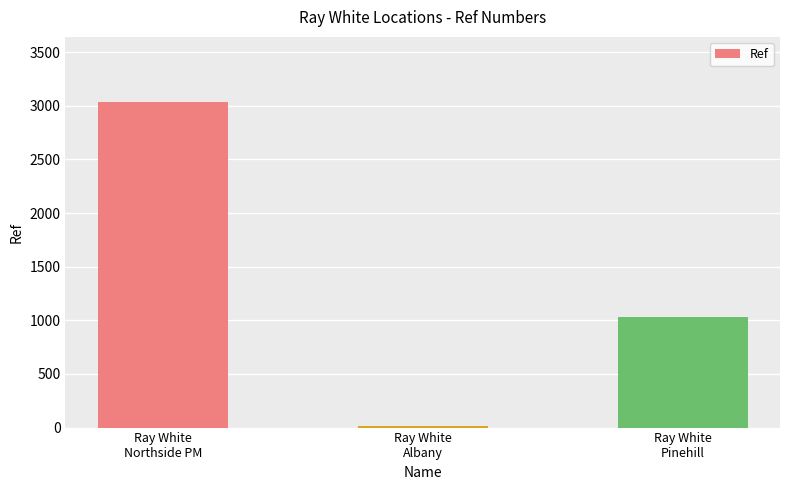

Reading right to left, transcribe all the data shown in this chart.

Ray White
Pinehill=1029	Ray White
Albany=12	Ray White
Northside PM=3036